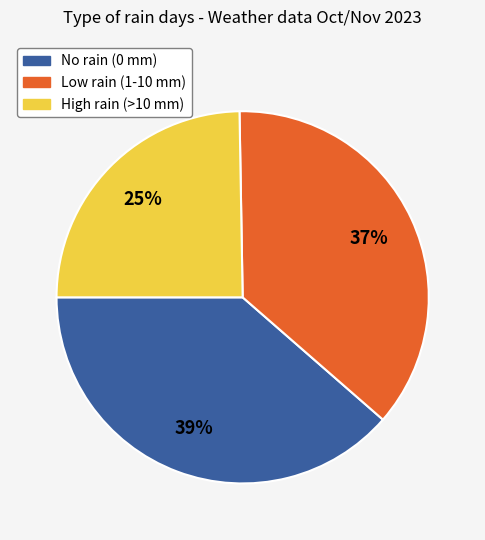

What is the smallest slice in the pie chart?

High rain (>10 mm)